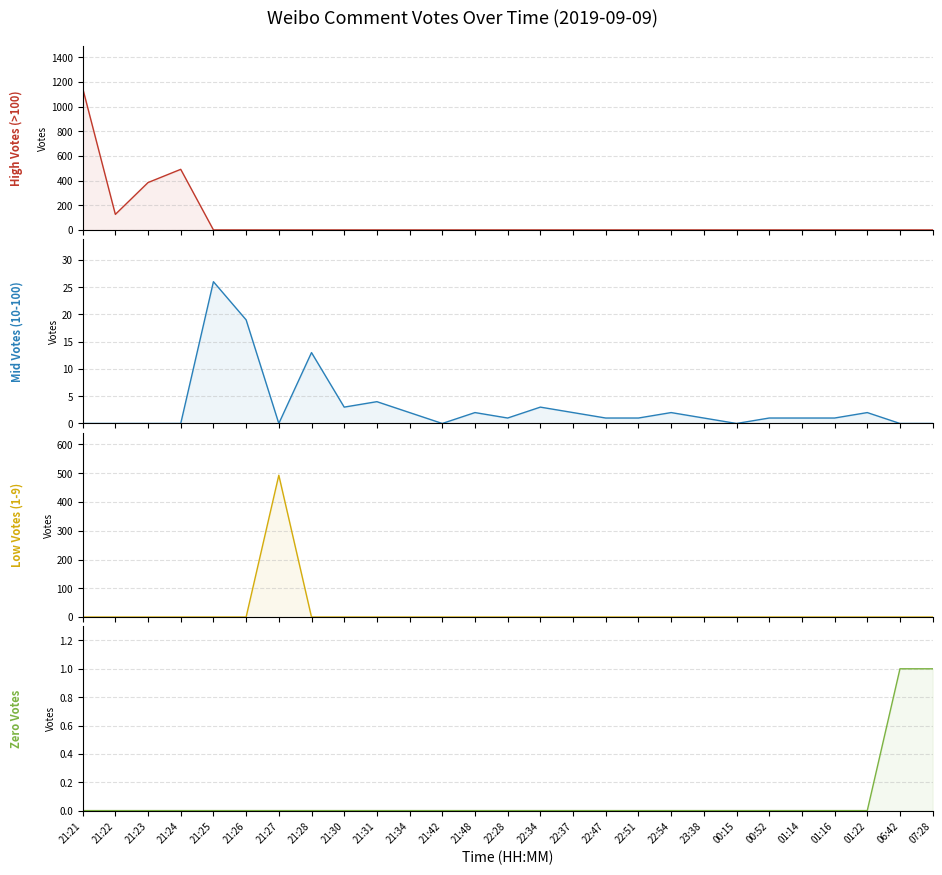

Where is the first local minimum for Mid Votes (10-100)?

21:27